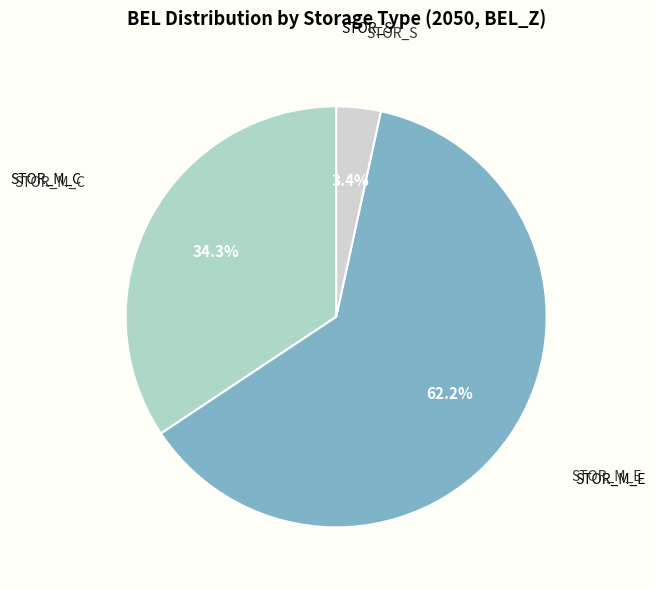

To the nearest percent, what is the difference between the largest and smallest slice percentages?

59%